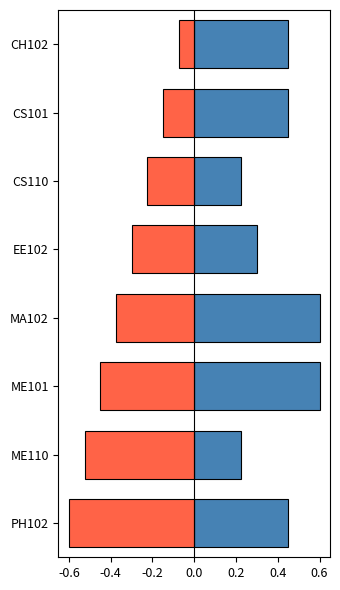

What is the value of the Sl No. bar at the 4th from the left?

-0.3